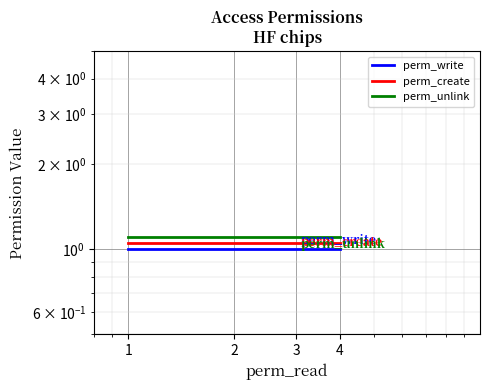

What are all the series names shown in the legend?

perm_write, perm_create, perm_unlink